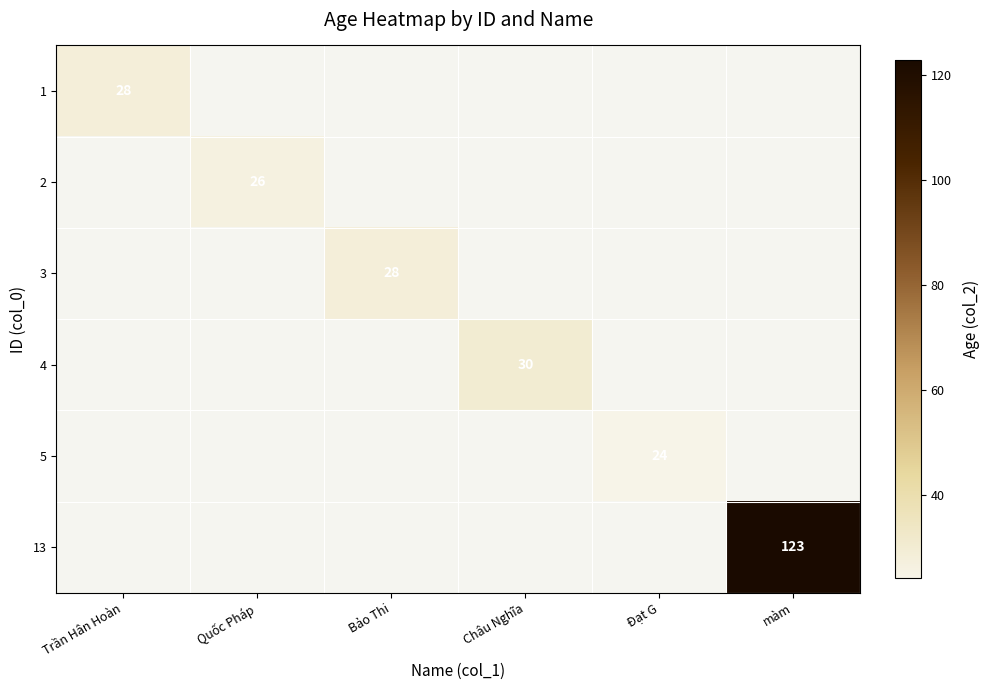

Which series has the largest total across all categories?

13